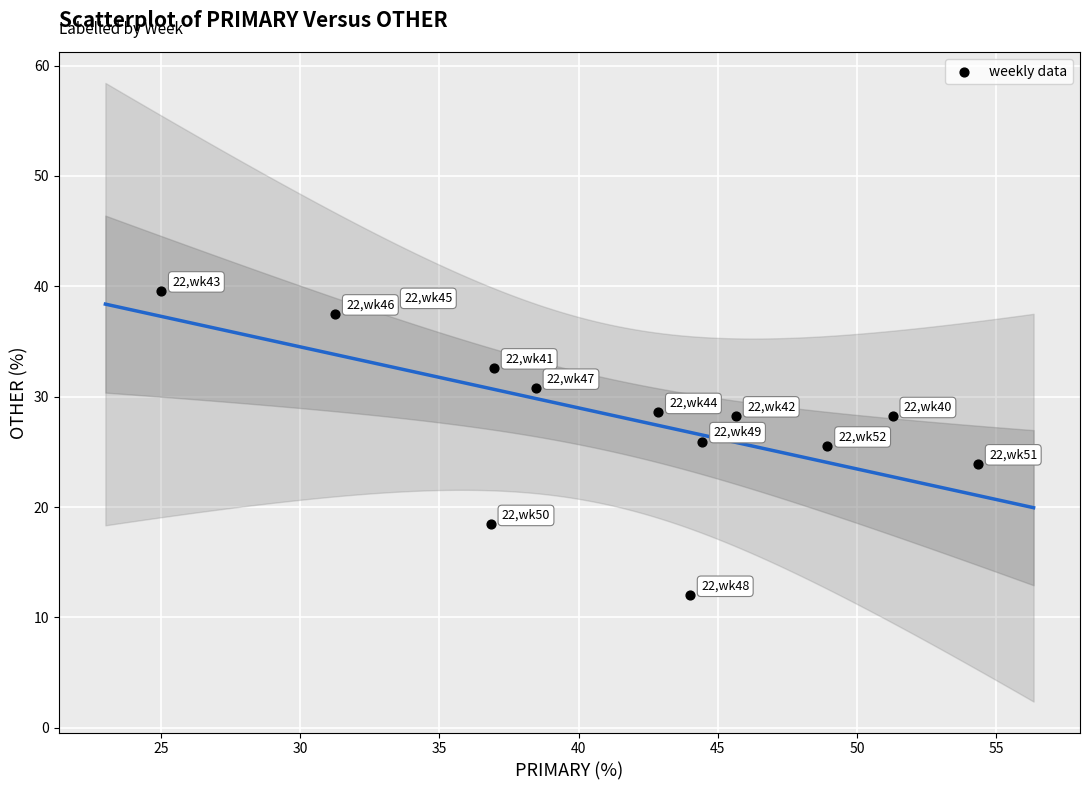

What is the range of X values (max minus min)?

29.3